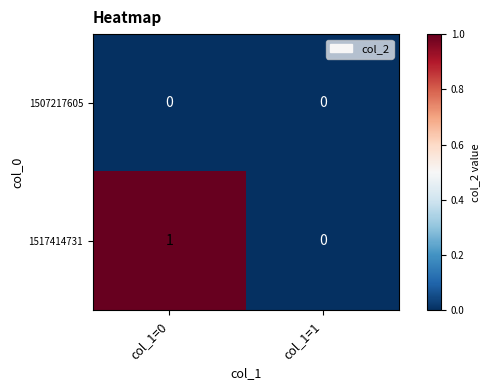

Which series has the widest spread of values?

1517414731